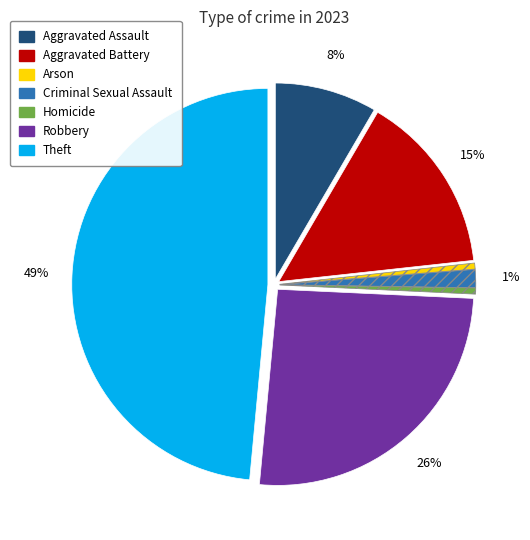

The Aggravated Battery slice represents 15% of the pie. True or false?

True